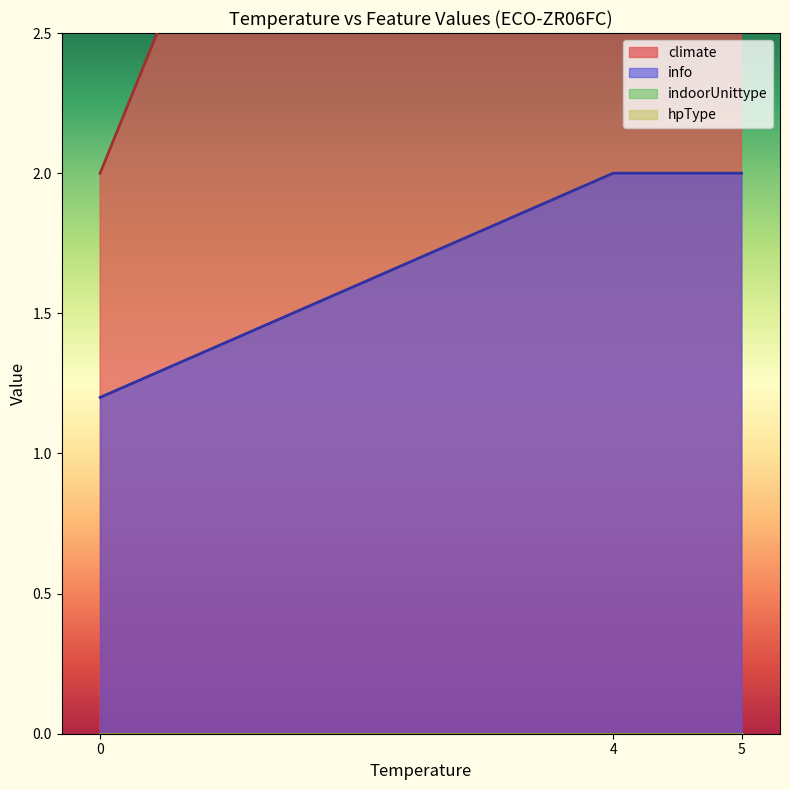

True or false: info has a value of 0.9 at 5.

False